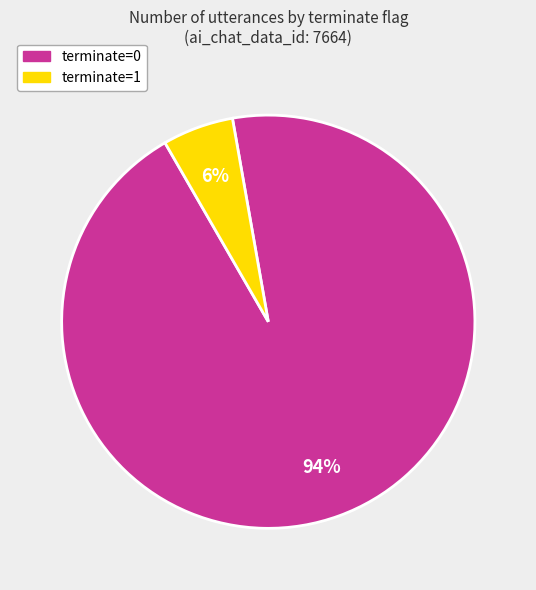

Which slice is the smallest?

terminate=1